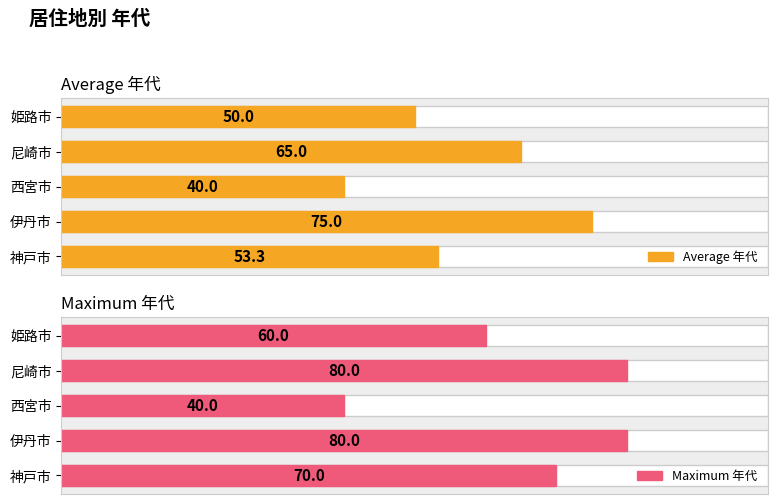

What is the difference between the second highest and second lowest values in the Average 年代 series?

15.0